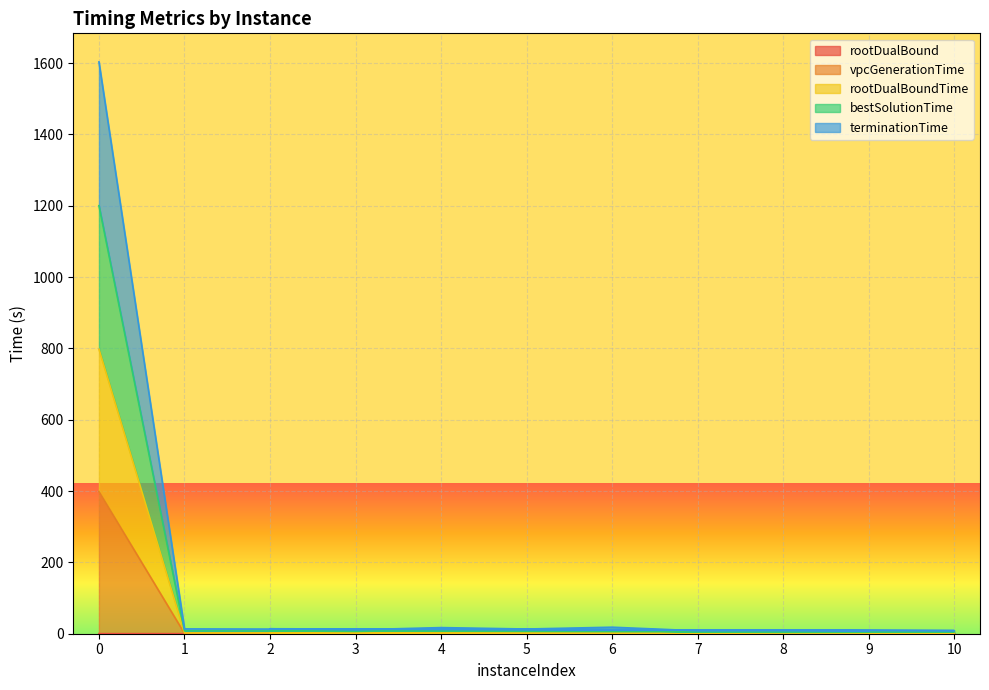

True or false: rootDualBound has more than 1 interior local peaks.

True